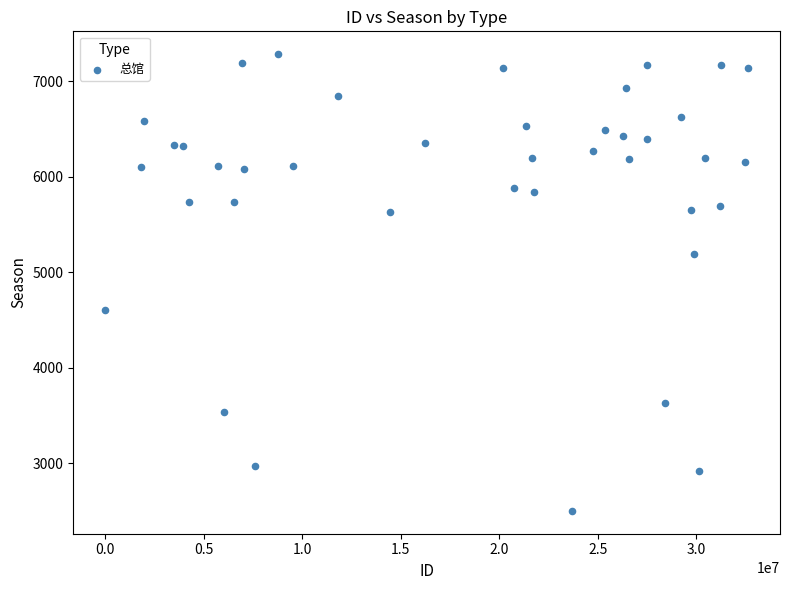

What is the range of Y values (max minus min)?

4781